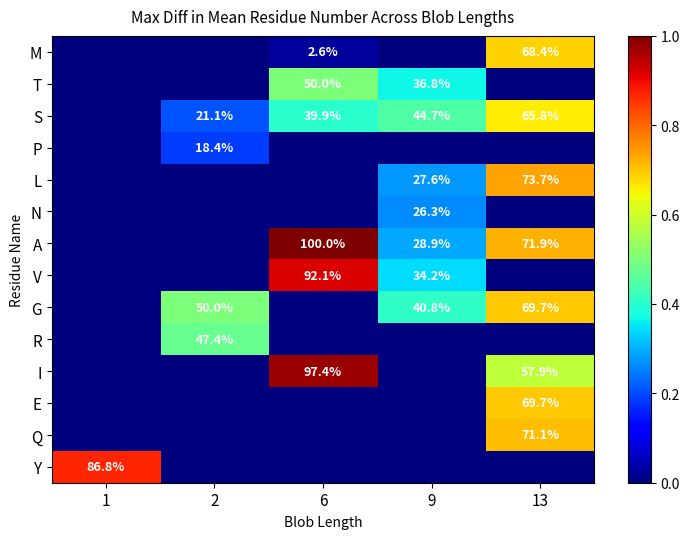

The value of M at 6 is 2.6. True or false?

True